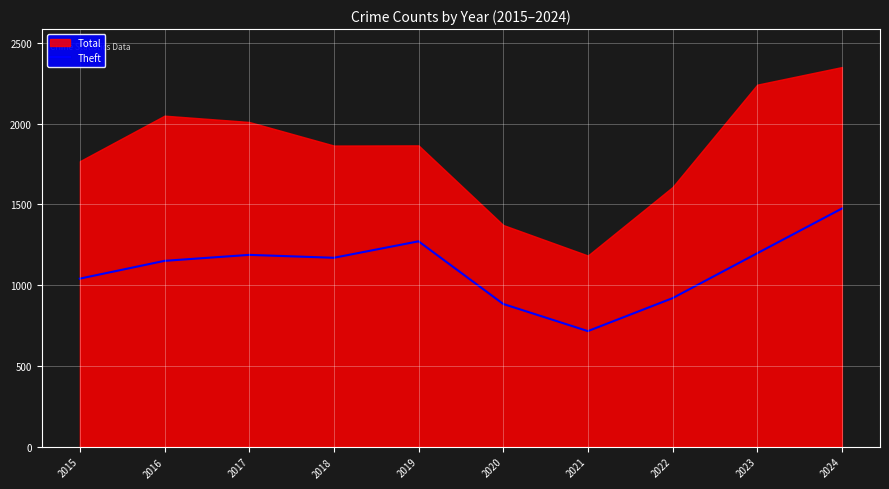

Reading left to right, extract all data points from this chart.

1041	1151	1188	1170	1272	884	716	920	1198	1475